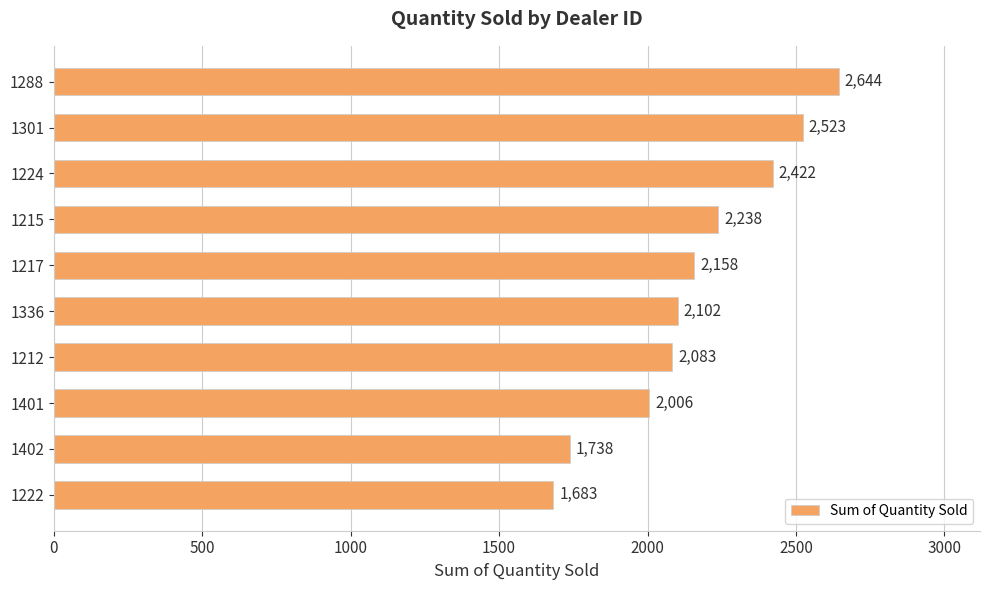

Rank the categories by value from highest to lowest.

1288, 1301, 1224, 1215, 1217, 1336, 1212, 1401, 1402, 1222